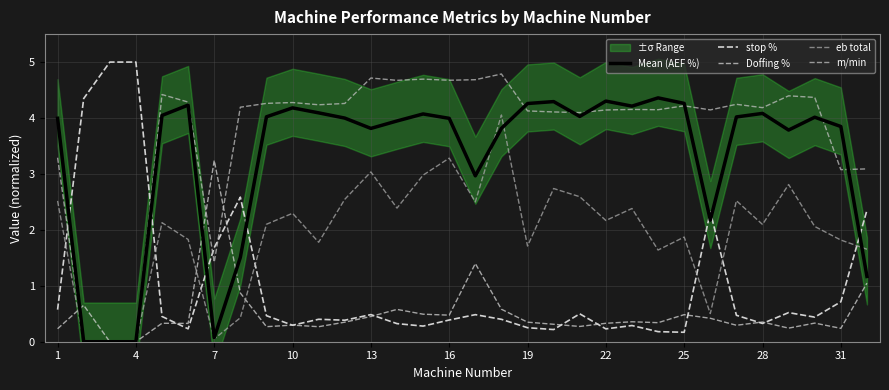

How many lines are shown in the chart?

5